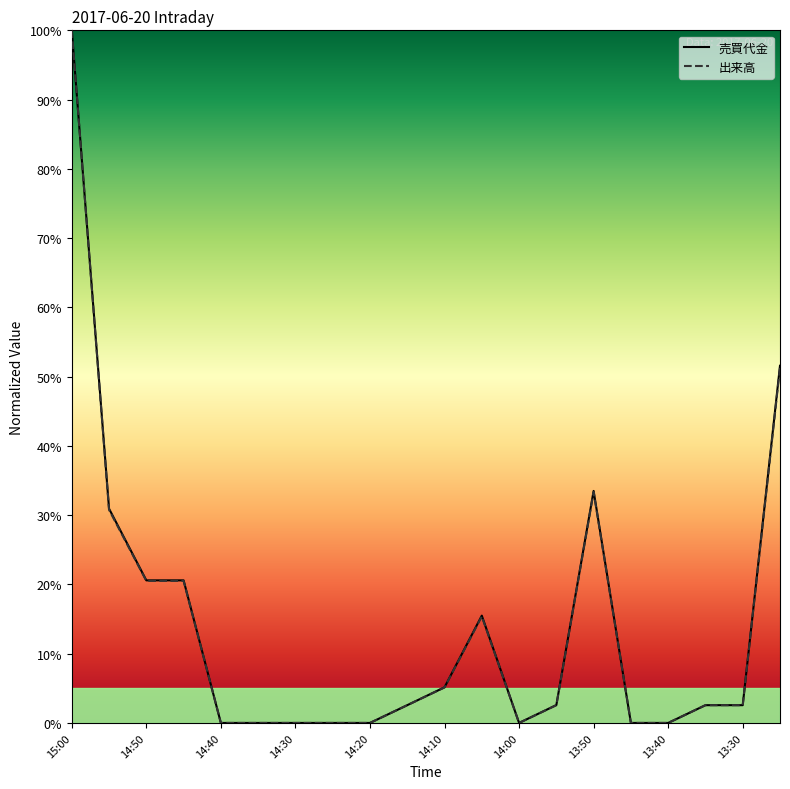

How many lines are shown in the chart?

2